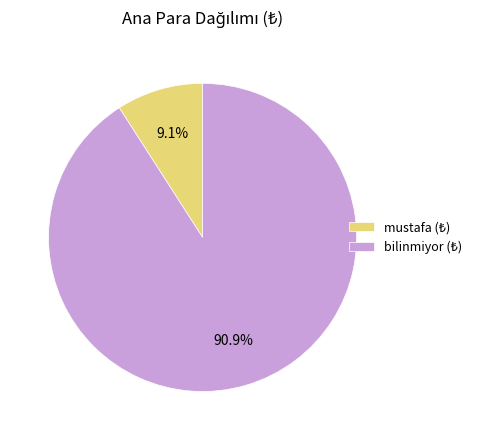

Is there any slice that represents more than half of the pie?

Yes